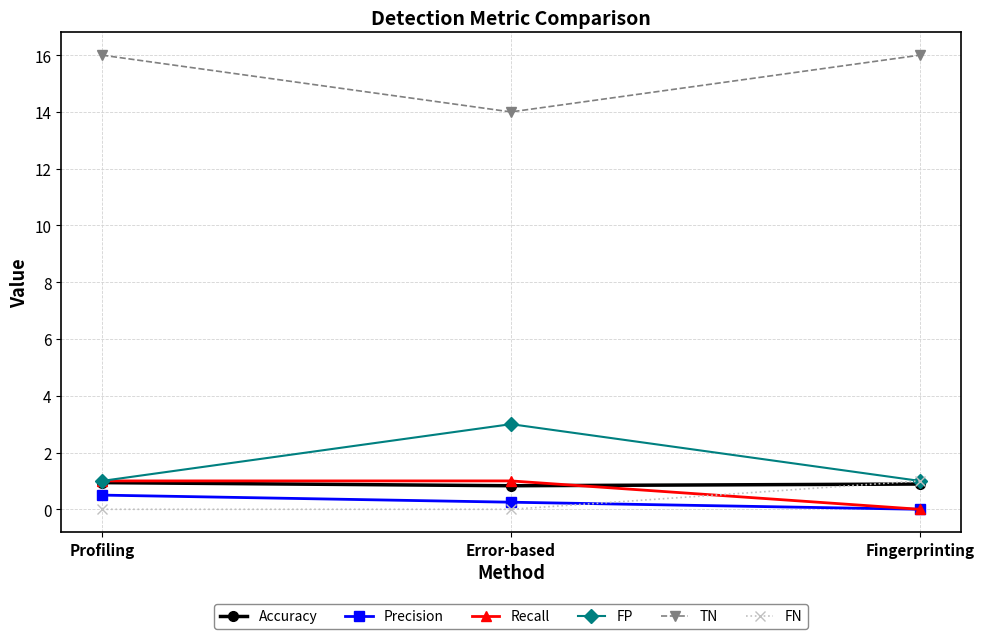

Is the value of Precision at Error-based greater than the value of Recall at Fingerprinting?

Yes